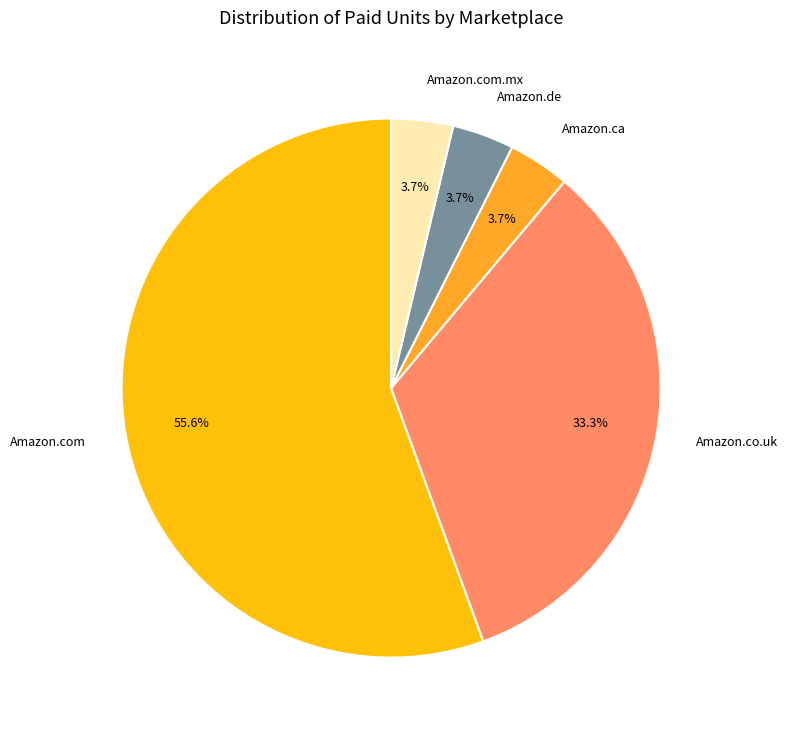

Which category has the biggest portion of the pie?

Amazon.com